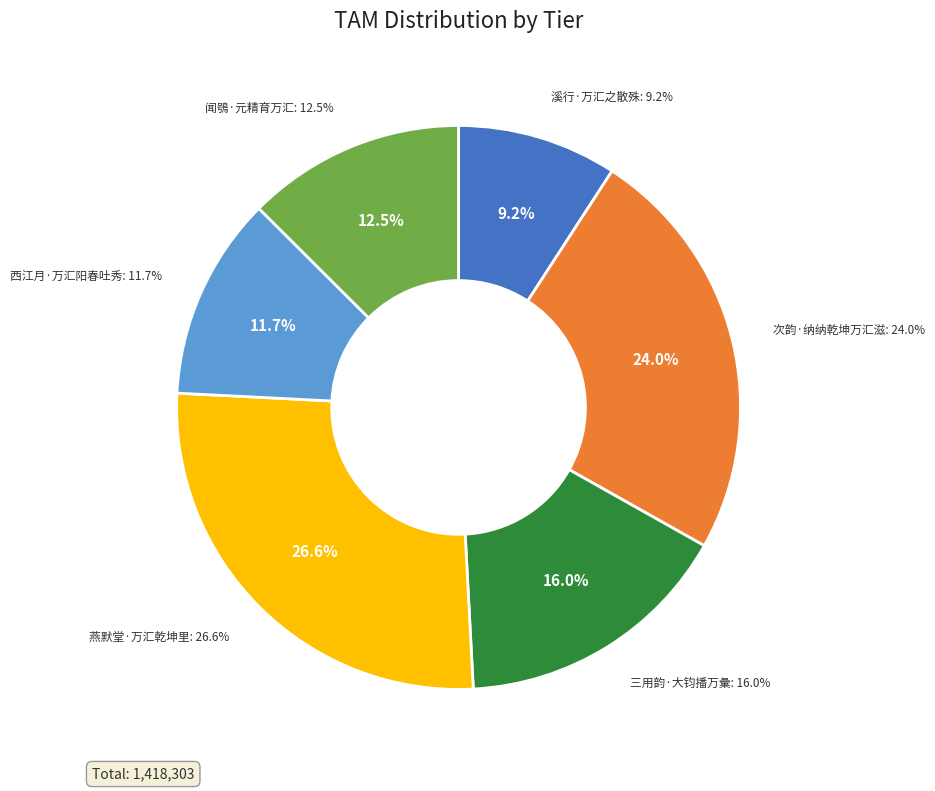

Rank the categories by value from highest to lowest.

燕默堂·万汇乾坤里, 次韵·纳纳乾坤万汇滋, 三用韵·大钧播万彙, 闻鴞·元精育万汇, 西江月·万汇阳春吐秀, 溪行·万汇之散殊